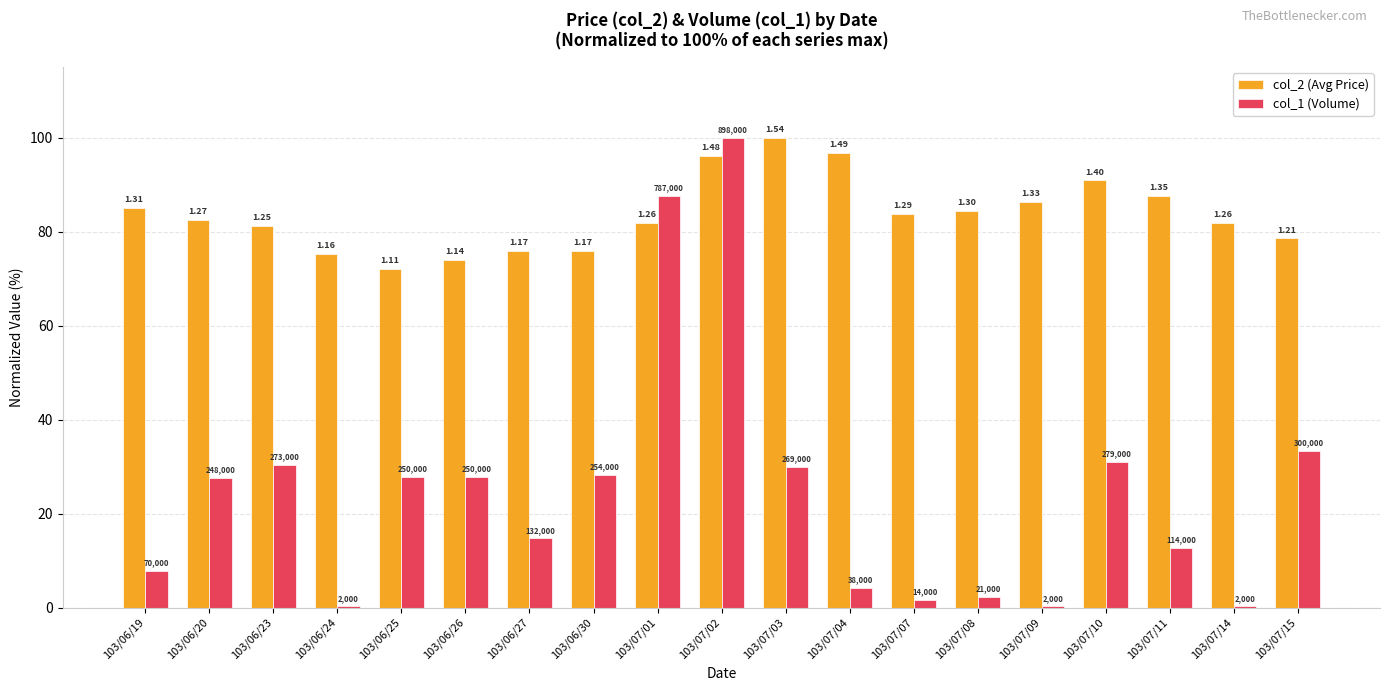

Between 103/06/20 and 103/07/11, which series saw the biggest shift?

col_1 (Volume)